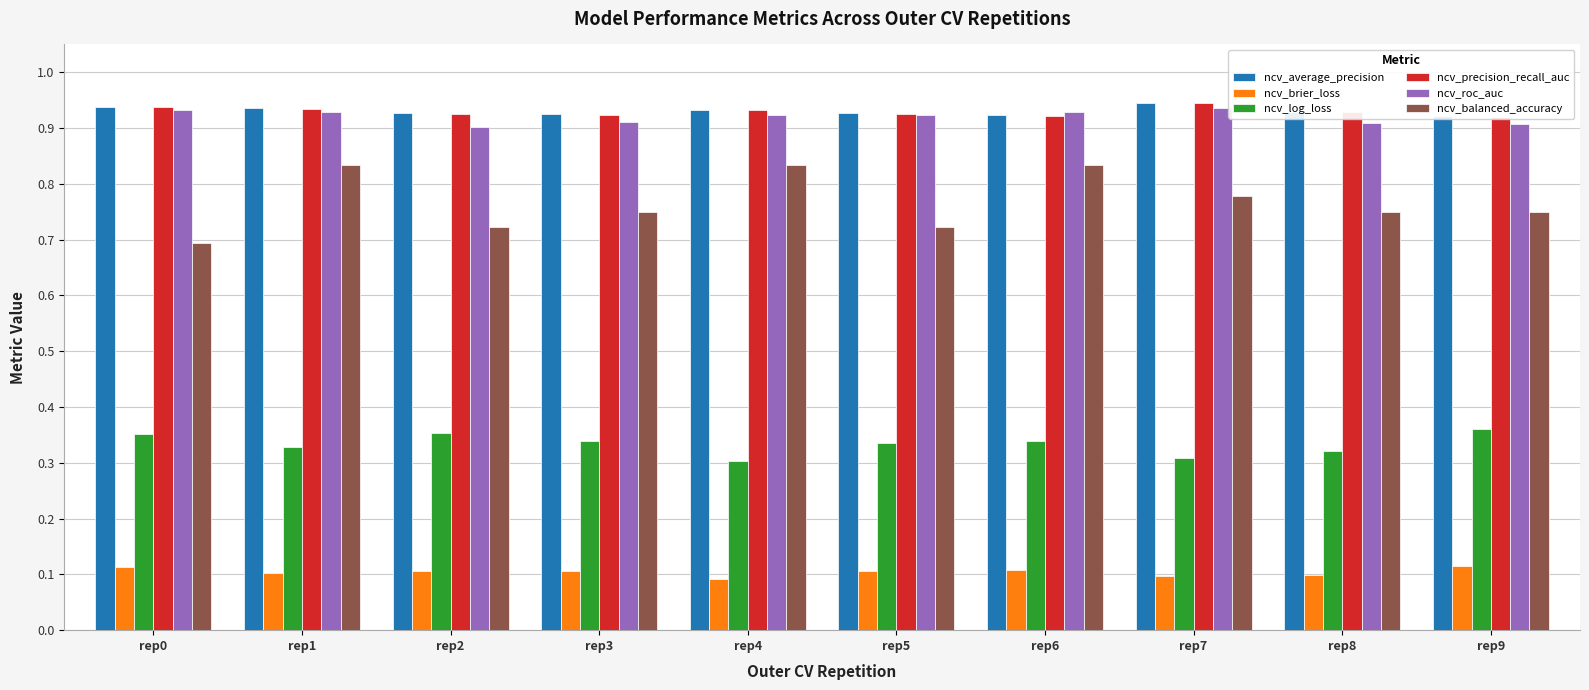

At which category is the sum across all series the highest?

rep1